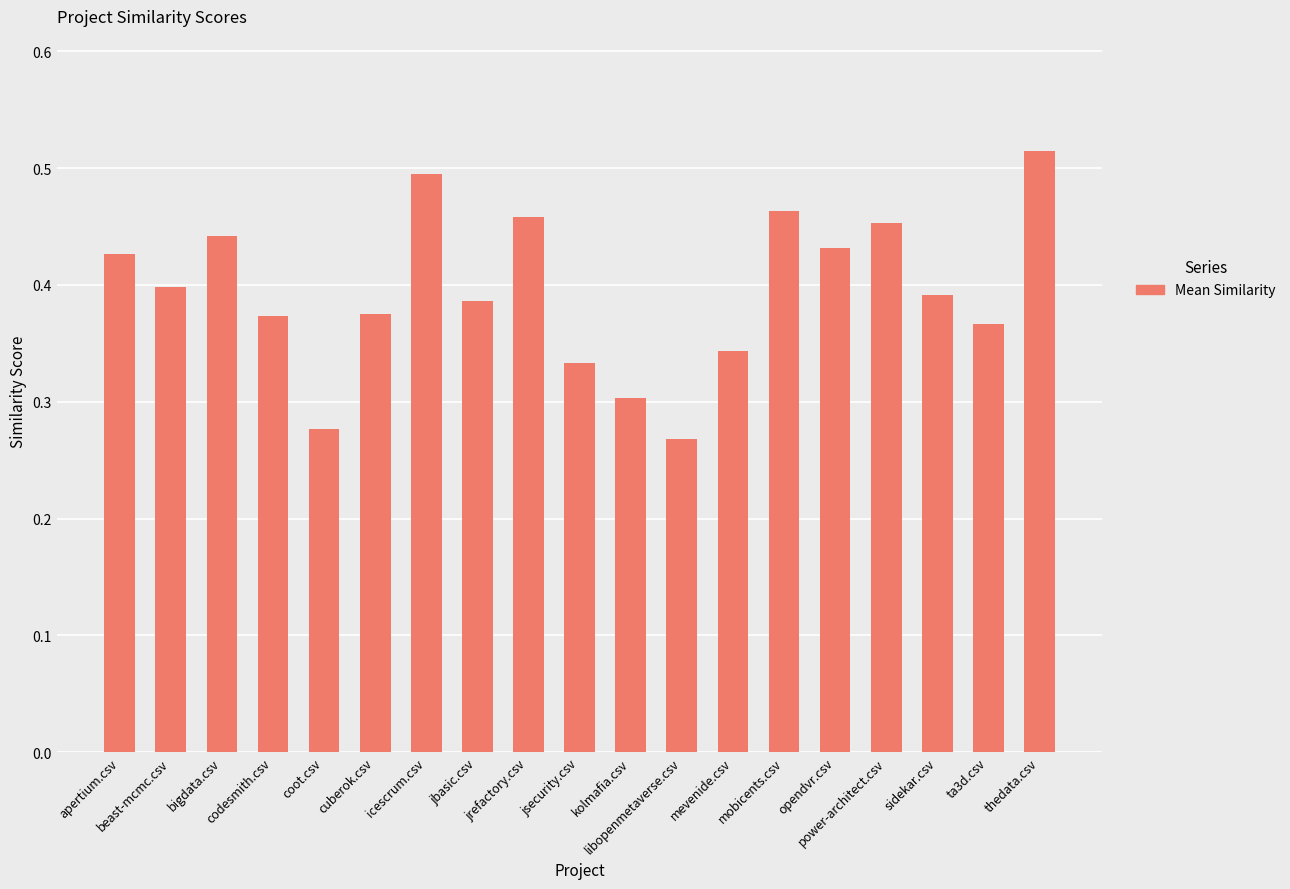

What is the sum of all values?

7.5